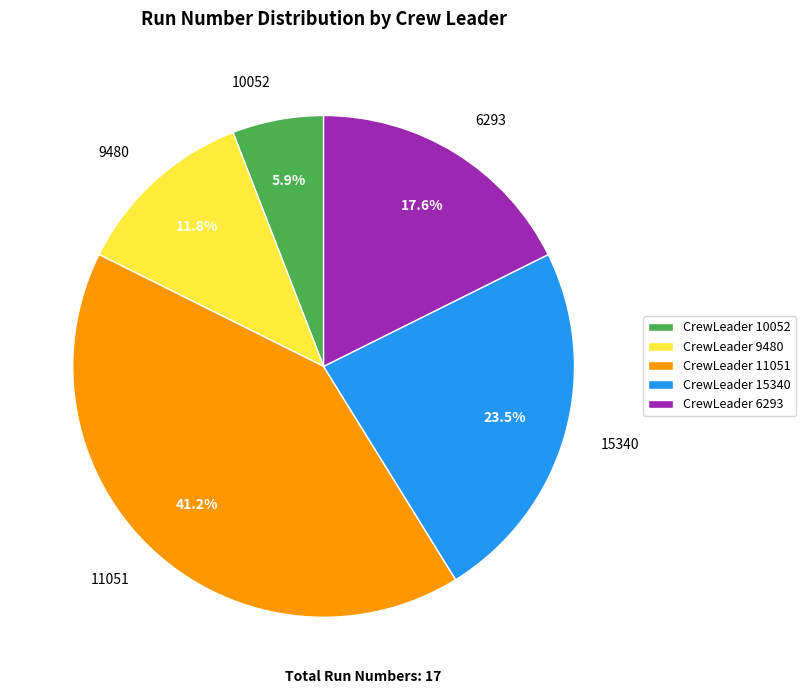

To the nearest percent, what percentage of the pie is 6293?

18%